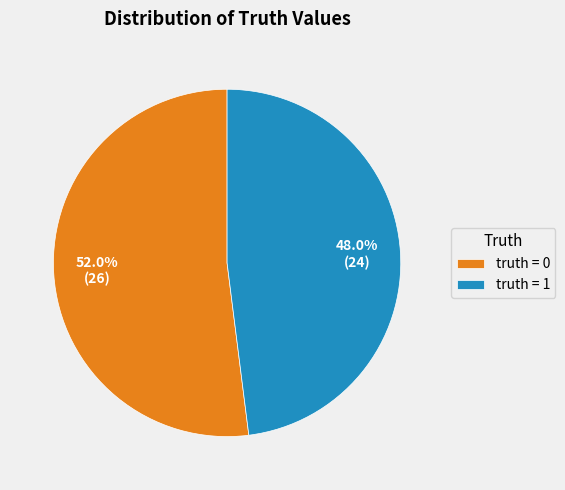

What is the total percentage of truth = 0 and truth = 1?

100.0%